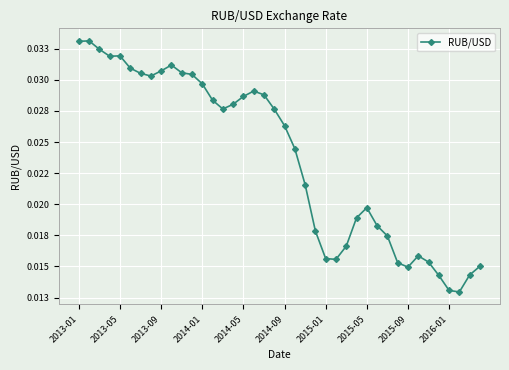

How many values are between 0 and 1?

40